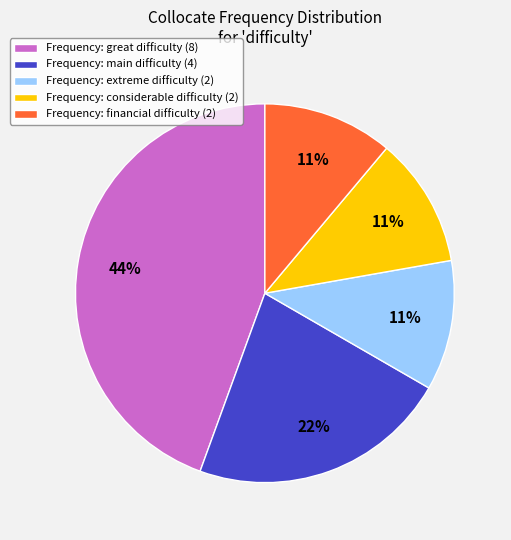

How many slices are in this pie chart?

5